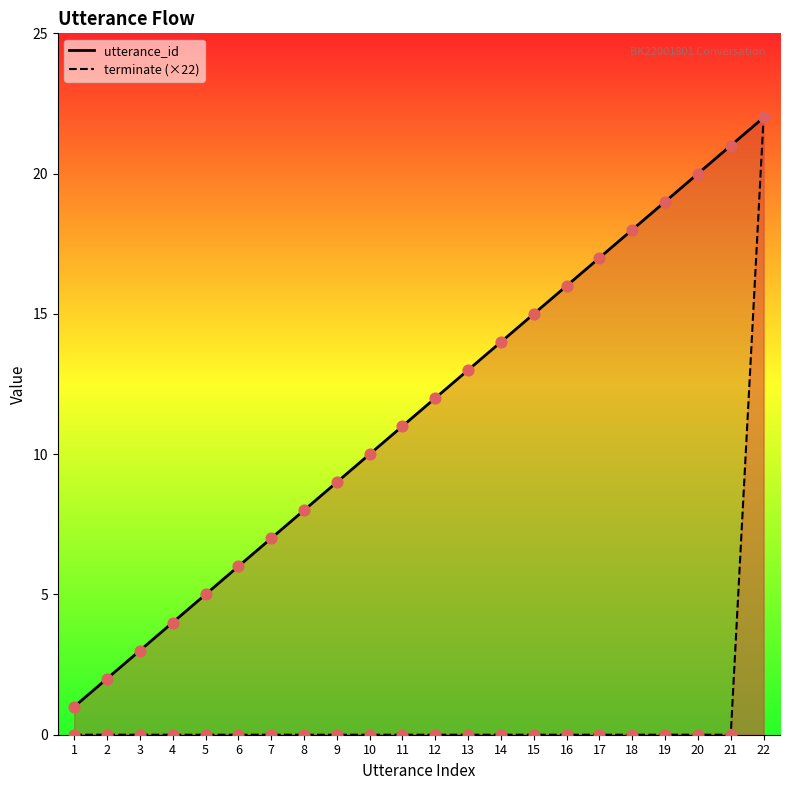

At which category is the sum across all series the highest?

22